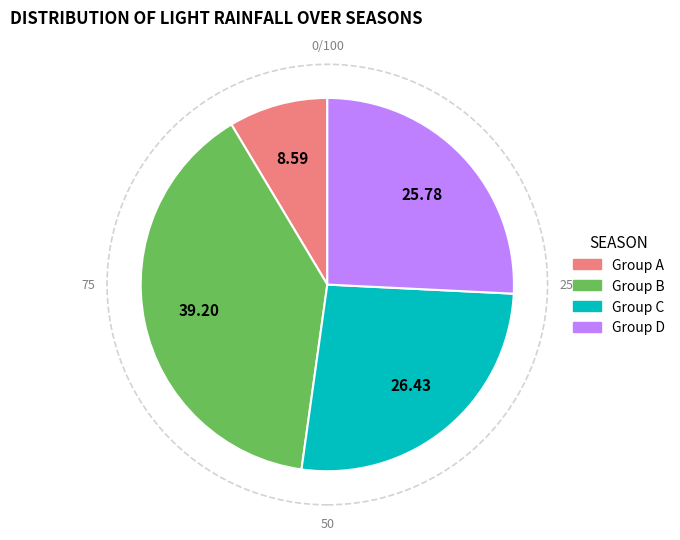

Is there a majority slice in this chart?

No